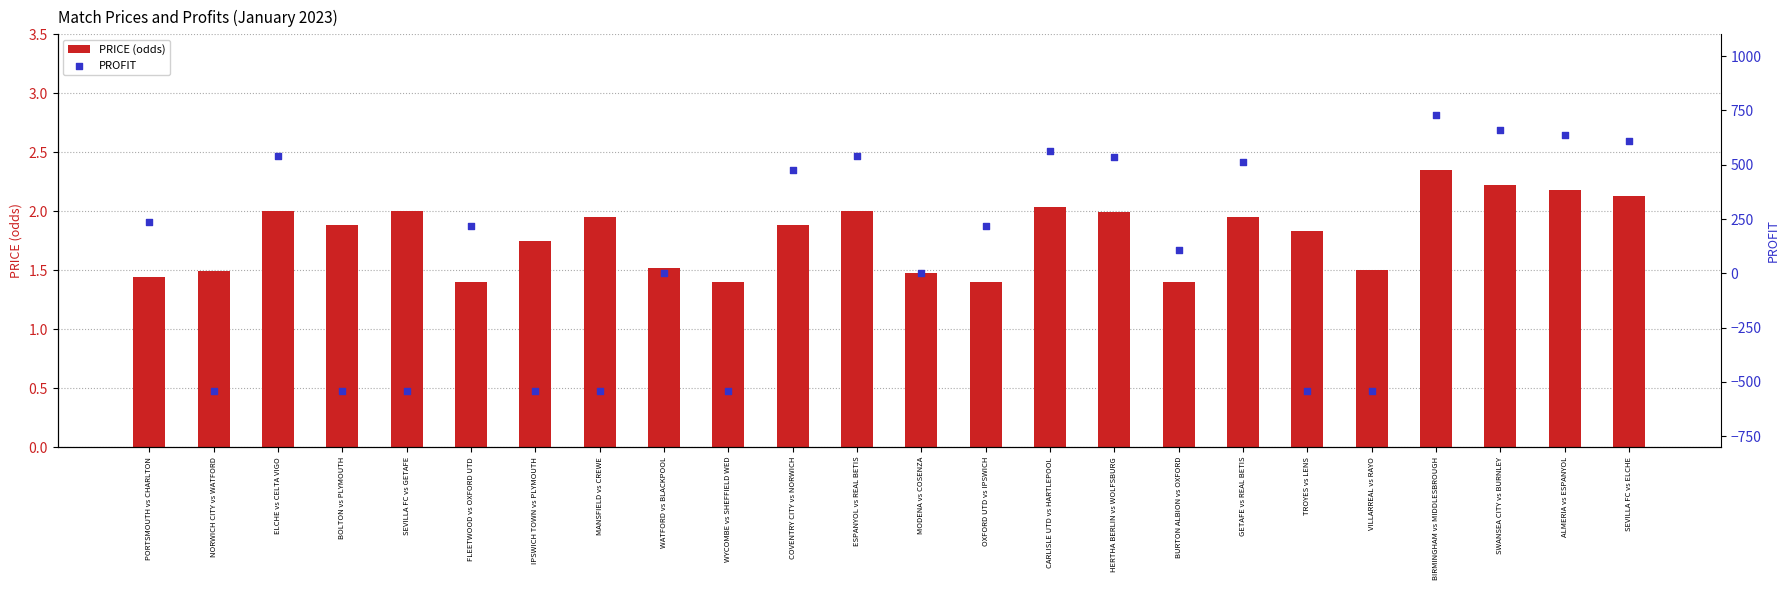

What are all the series names shown in the legend?

PRICE (odds), PROFIT